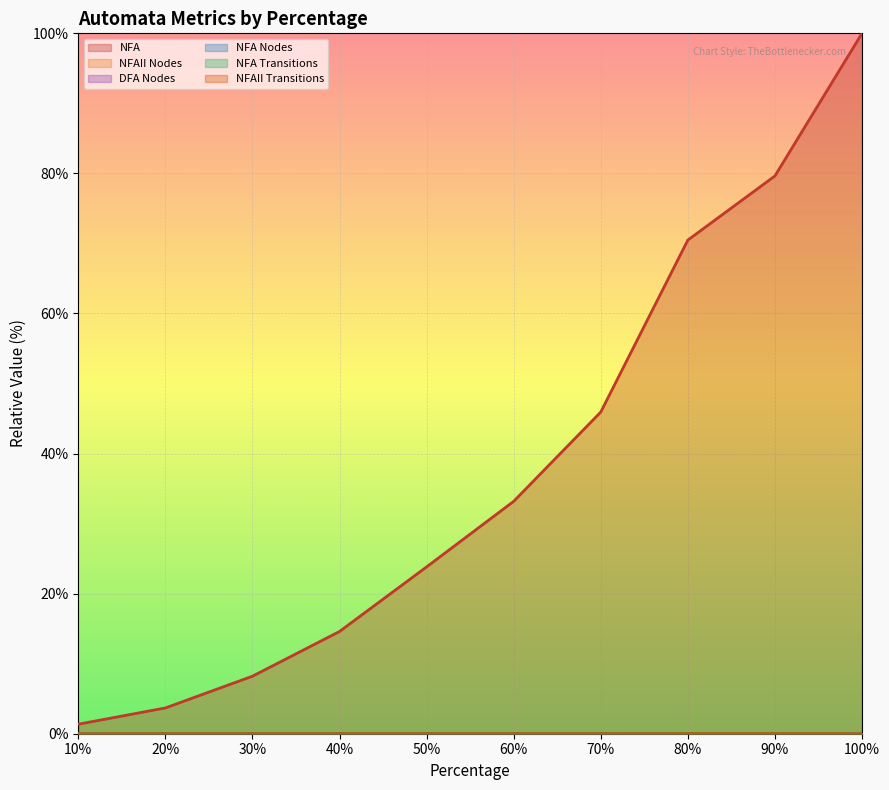

What is the sum of all NFA Transitions values?

0.1